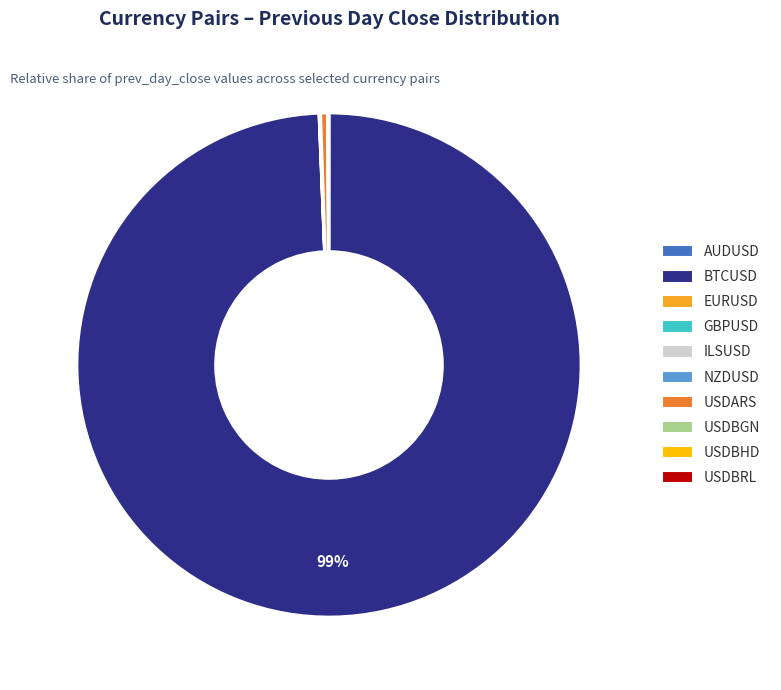

Is there a majority slice in this chart?

Yes